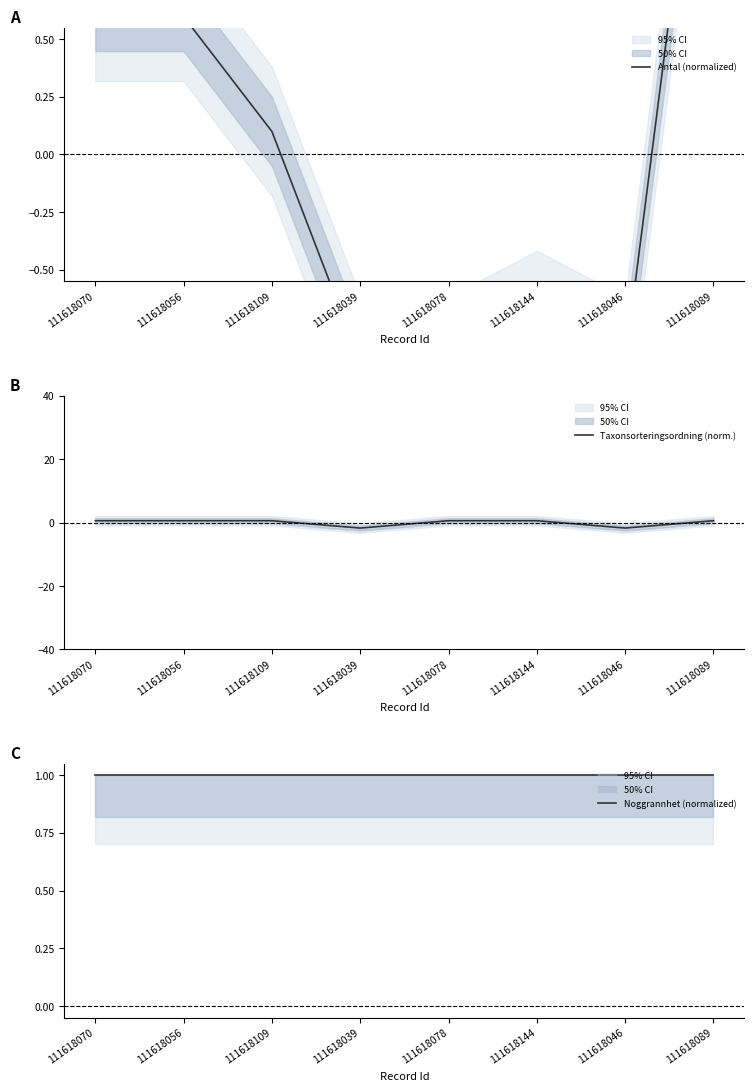

What is the total value across all series at 111618078?

0.7